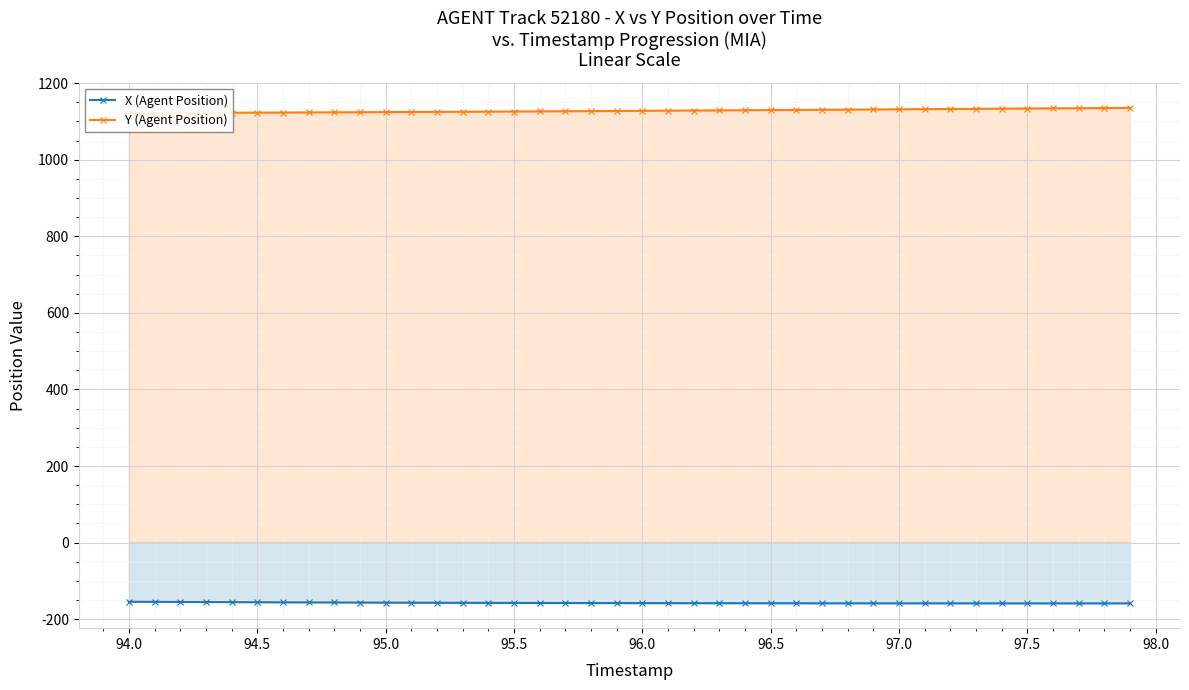

True or false: X (Agent Position) has a value of -158.1 at 96.0.

True